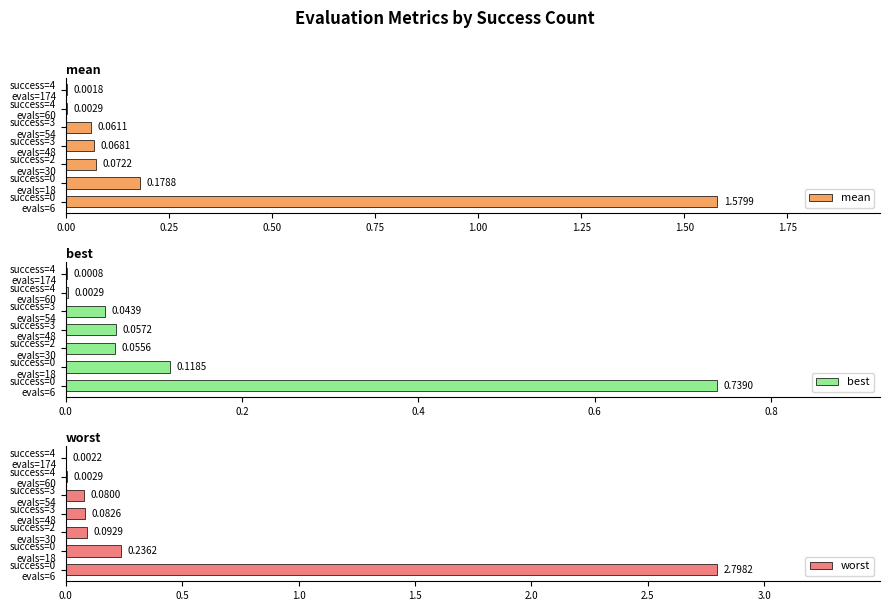

What is the difference between the second highest and minimum values in the mean series?

0.2